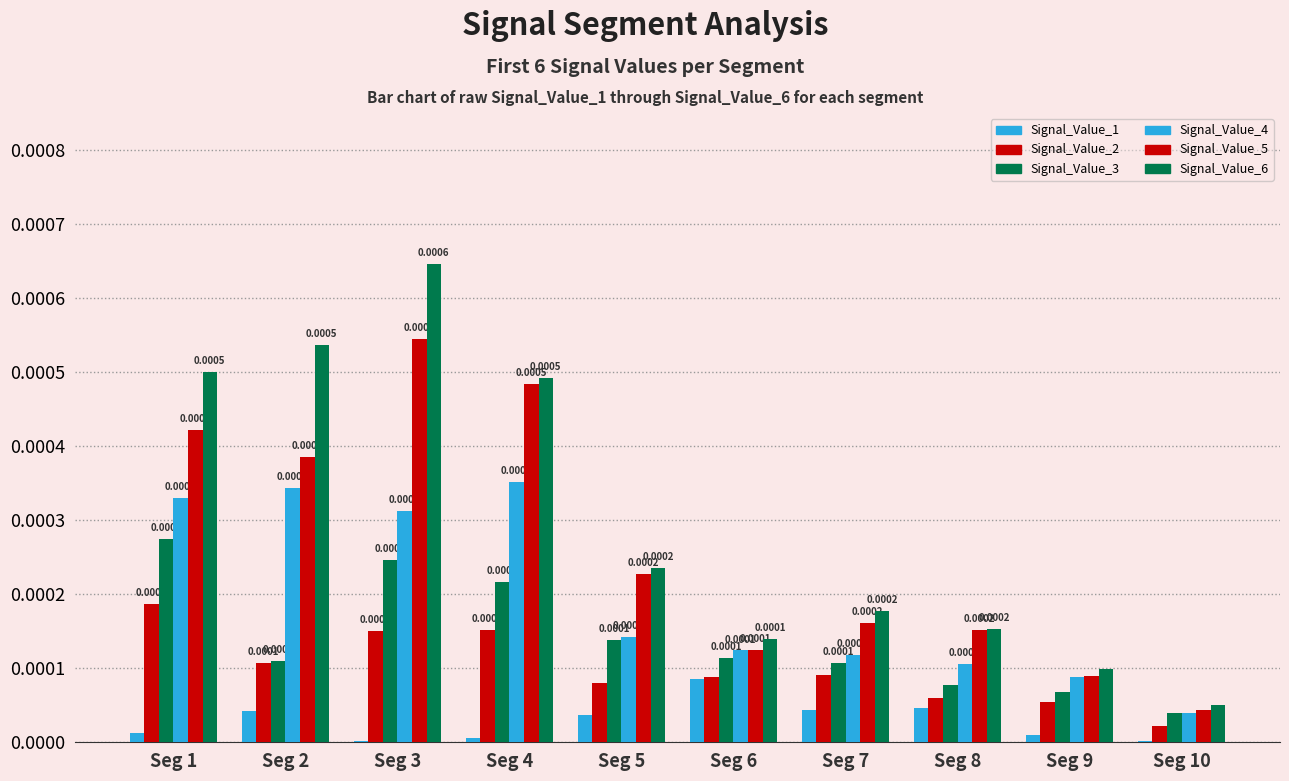

Are the bars horizontal?

No